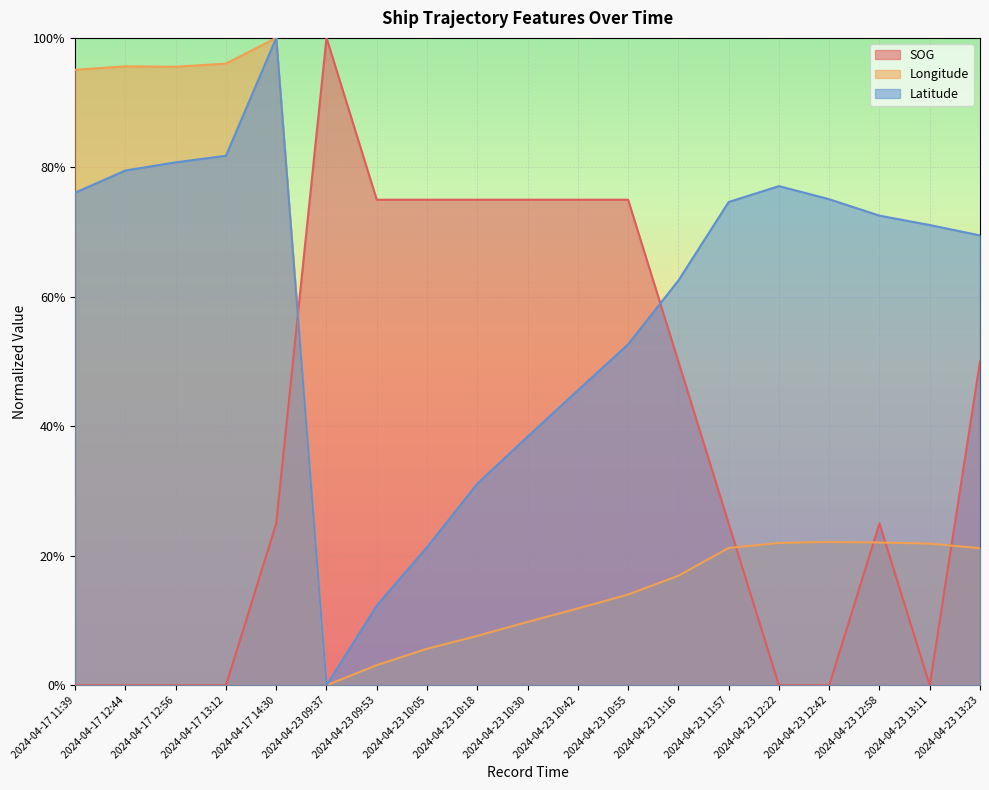

Which series ends up on top after the final intersection of Longitude and SOG?

SOG